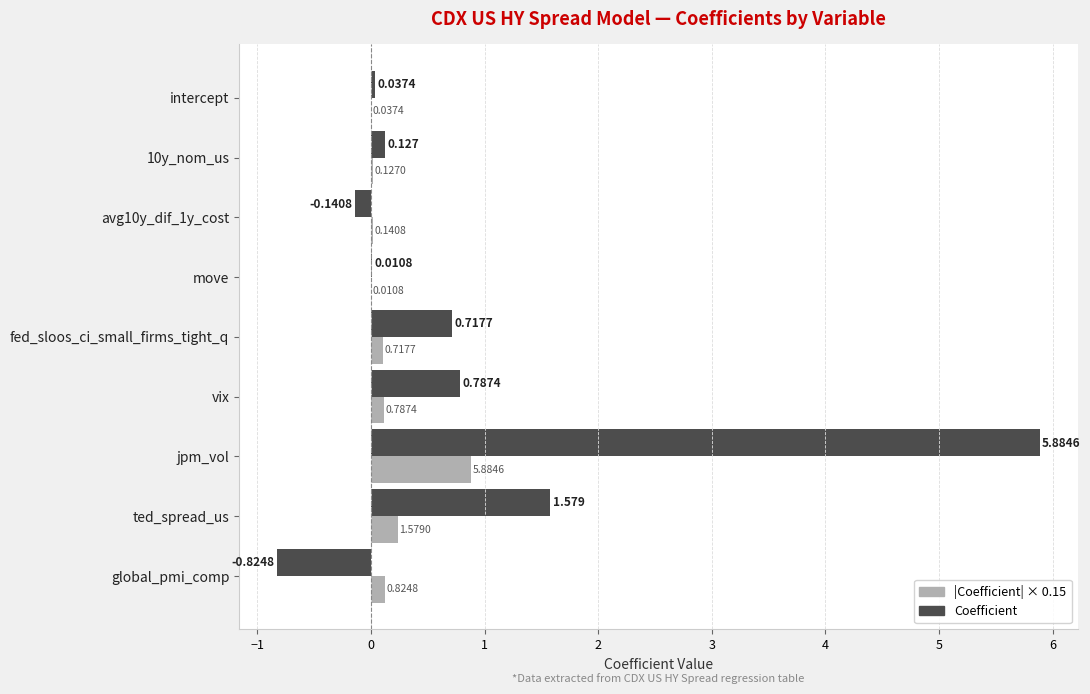

How many values in Coefficient are above zero?

7